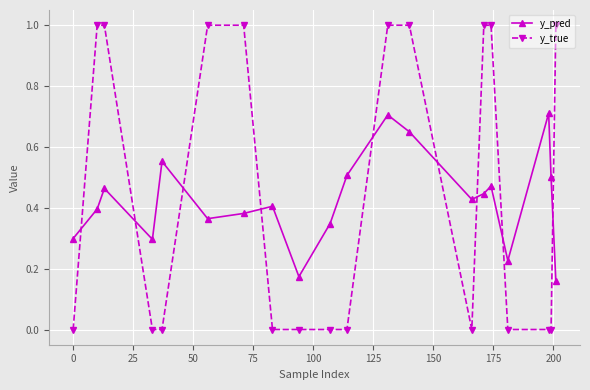

Which series has the largest range (max minus min)?

y_true